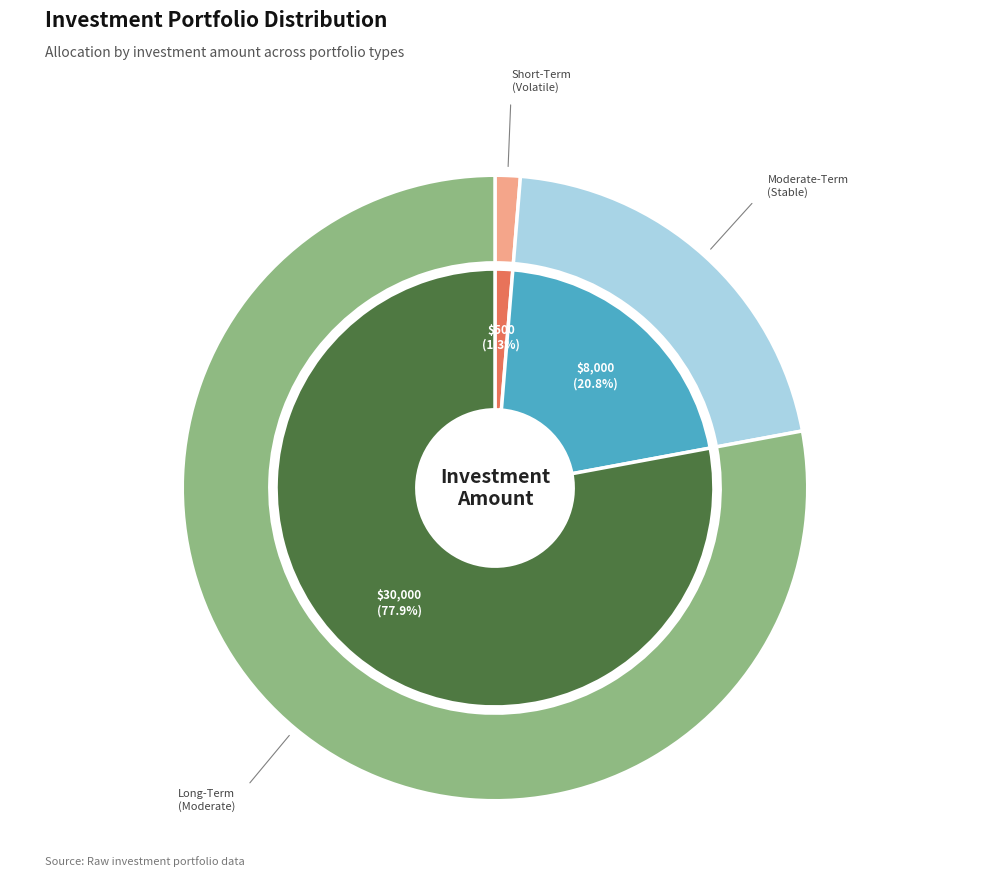

How many slices are in this pie chart?

3